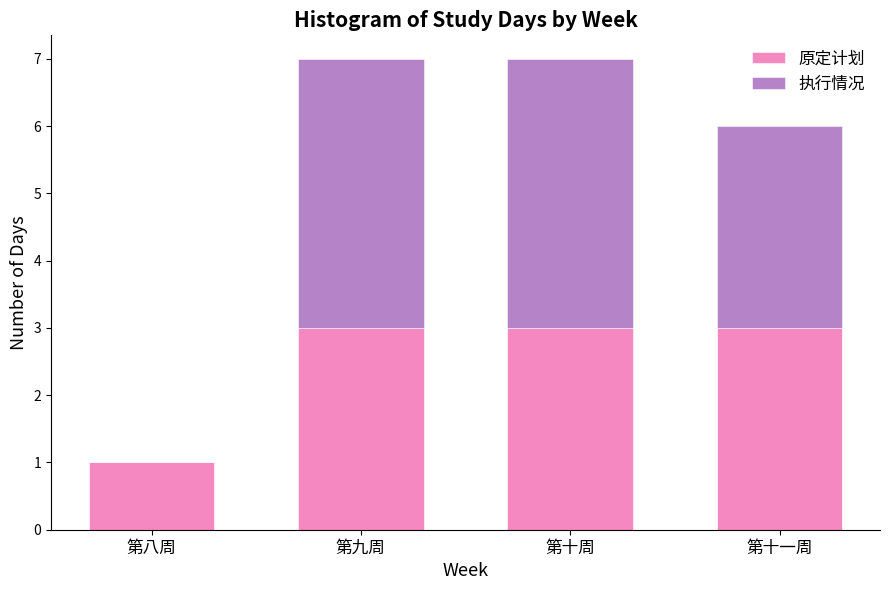

Reading left to right, what are the values for 原定计划?

第八周=1	第九周=3	第十周=3	第十一周=3